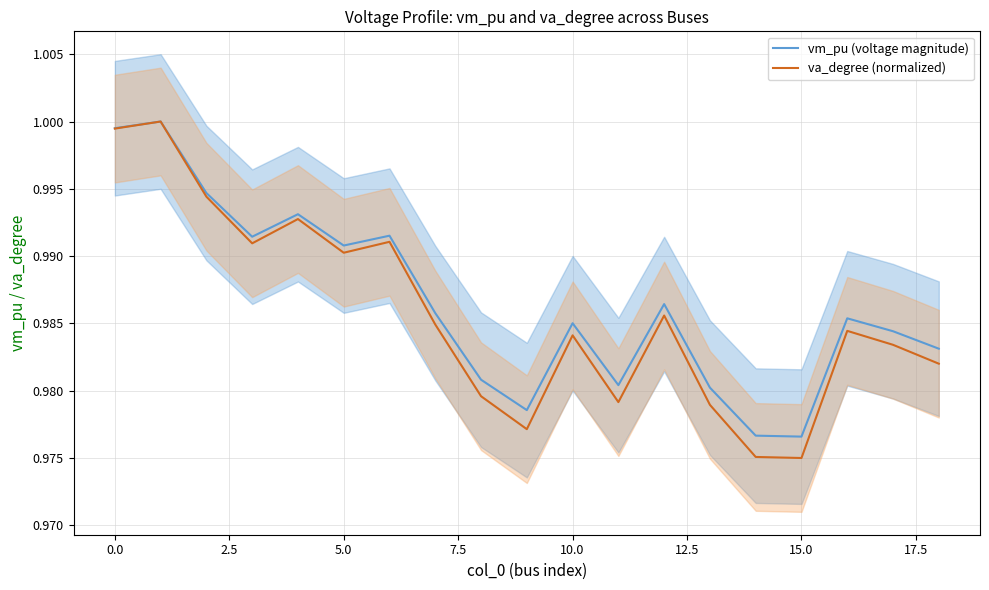

True or false: va_degree (normalized) has more than 1 points higher than both neighbors.

True